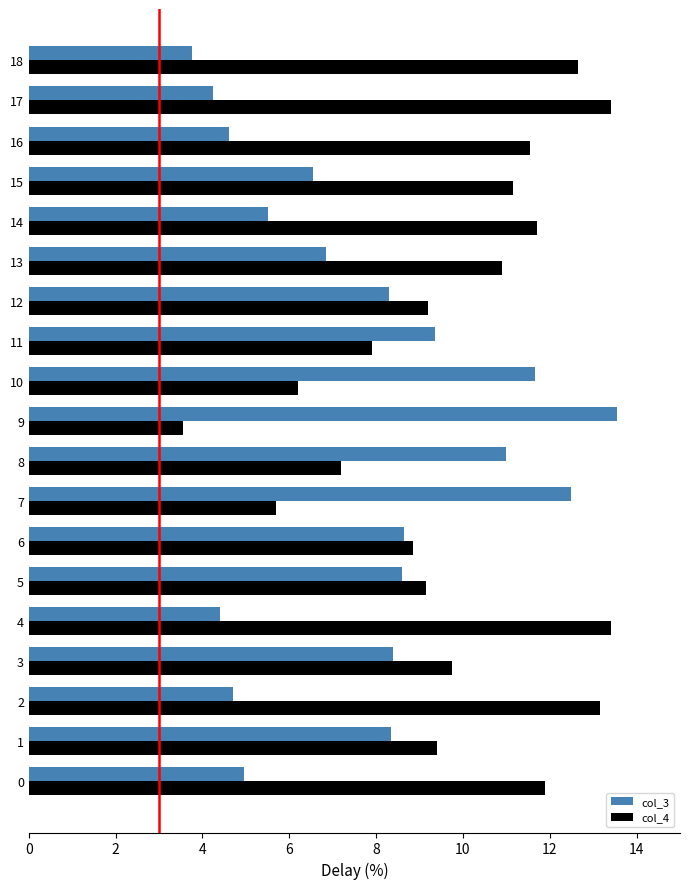

Rank the series by their maximum value, from highest to lowest.

col_3, col_4